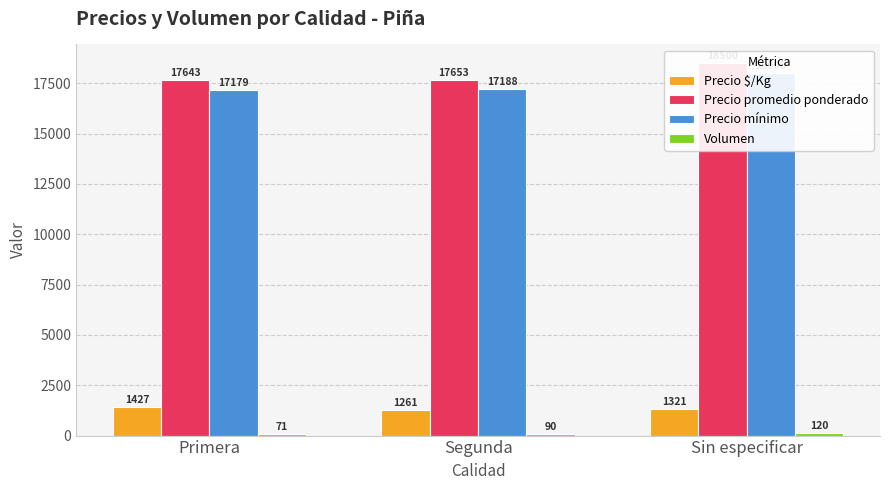

True or false: Precio promedio ponderado has a value of 5974.7 at Primera.

False